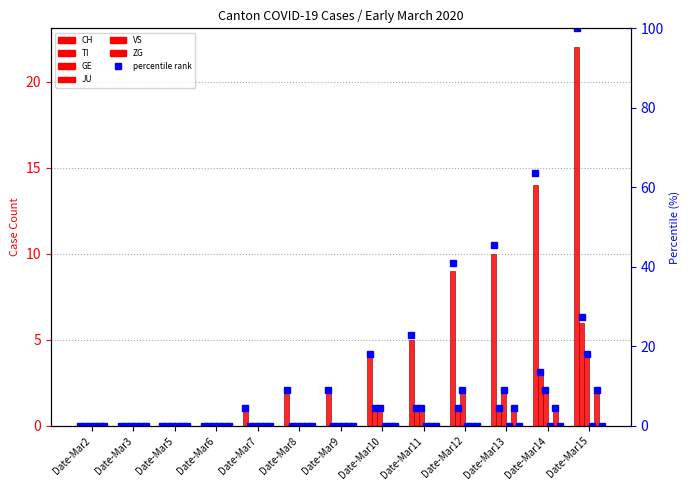

Which has a higher value, Date-Mar11 or Date-Mar2?

Date-Mar11